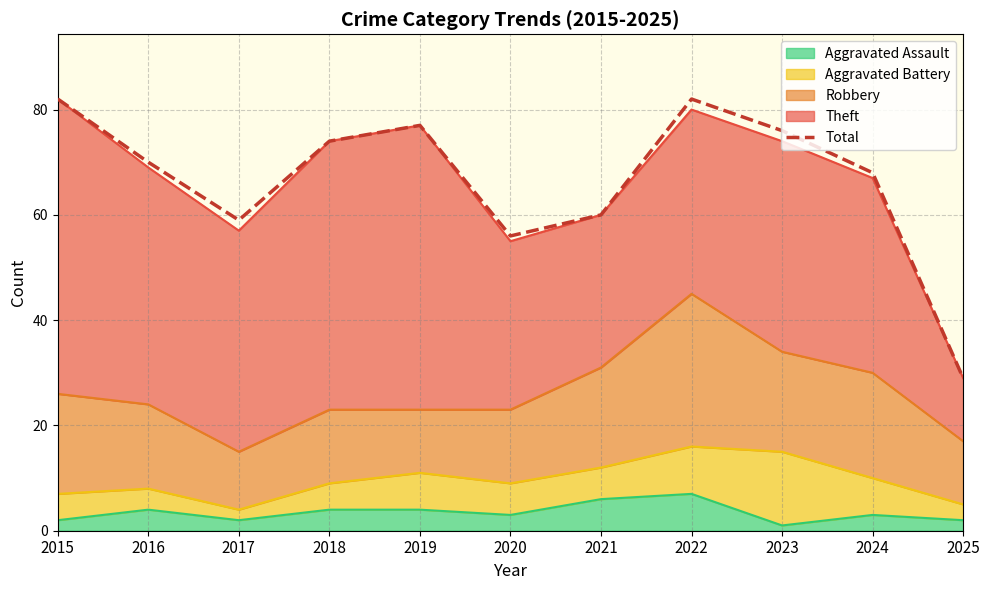

The chart shows a value of 16 at 2016. True or false?

False